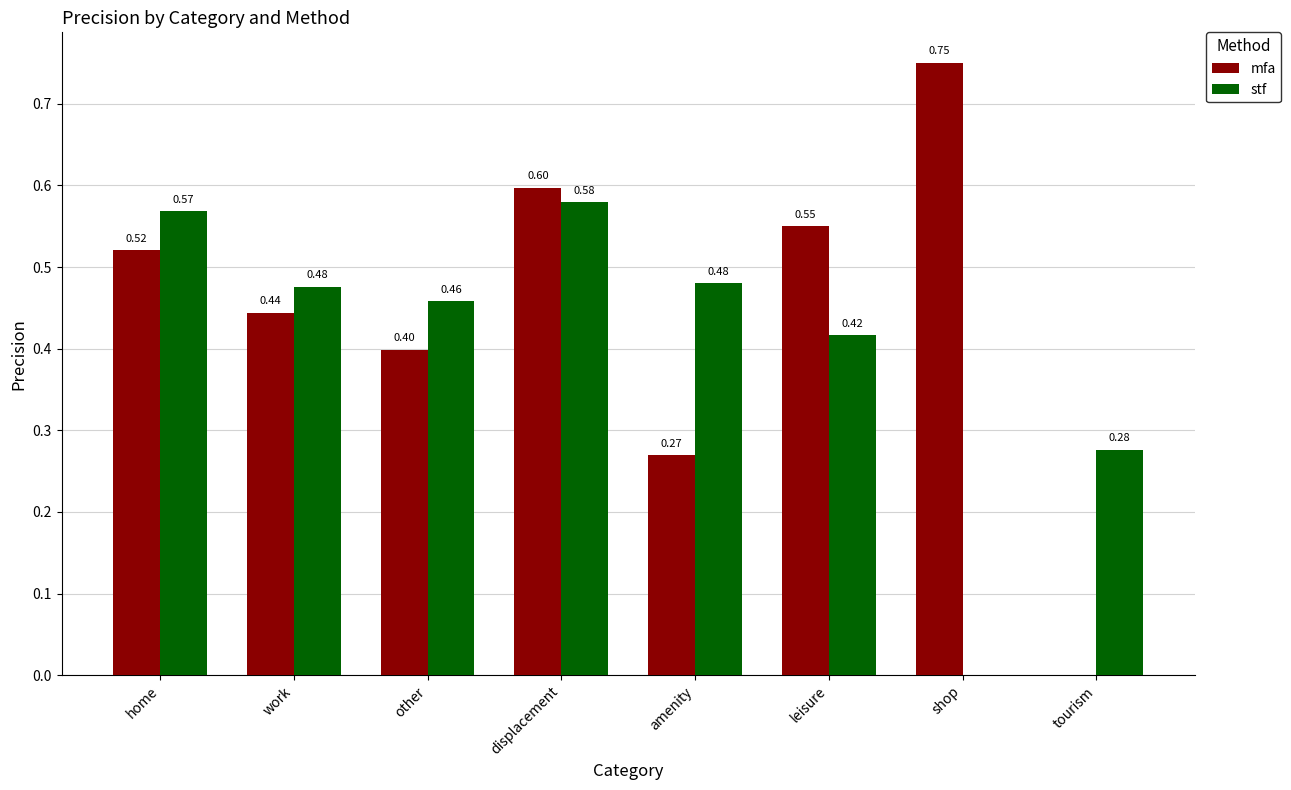

Where is stf nearest to the value 0?

shop